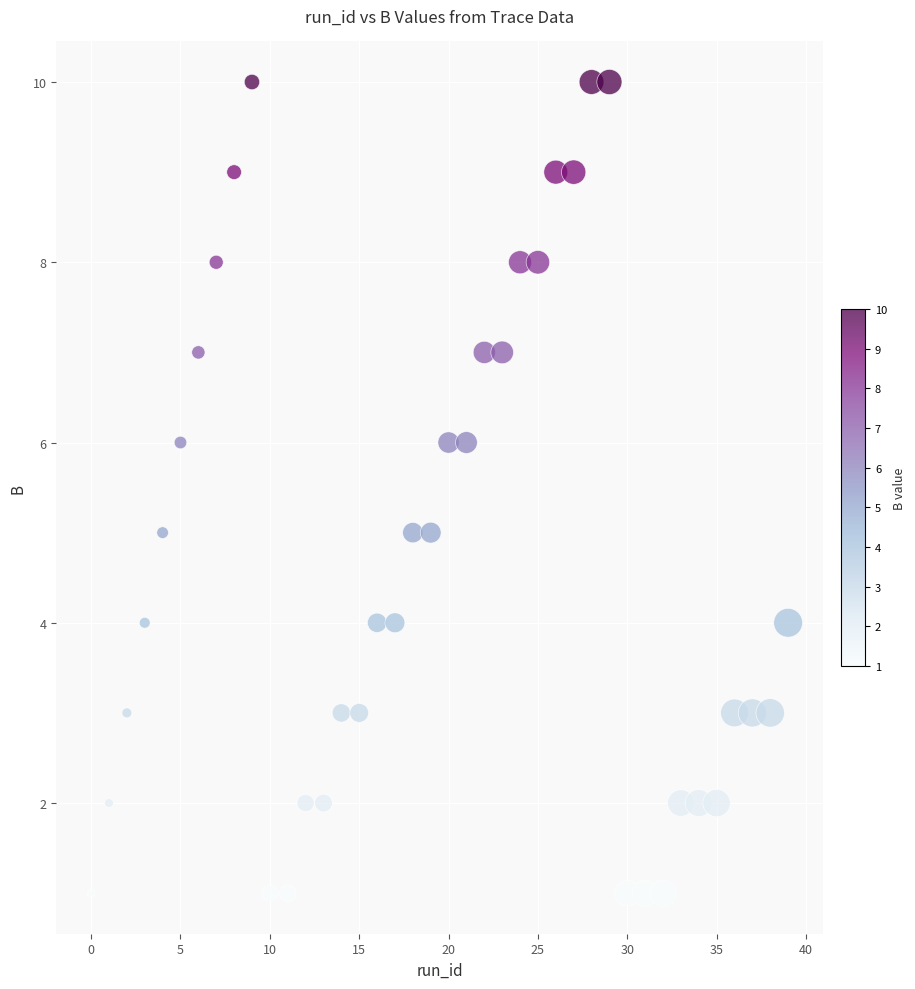

What is the range of Y values (max minus min)?

9